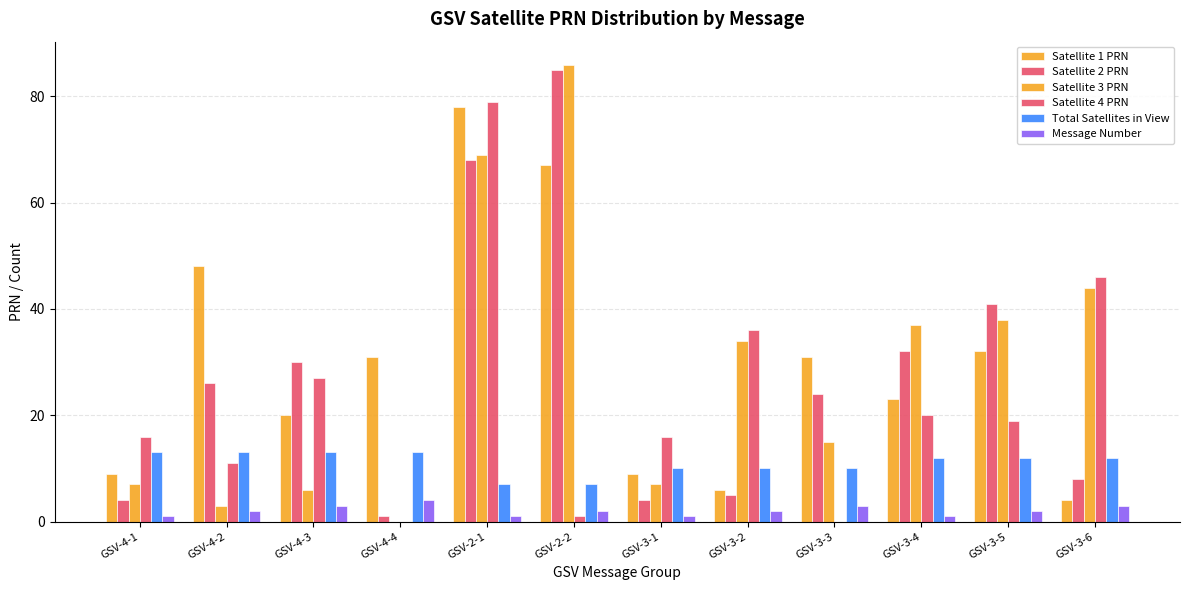

Is it true that Satellite 2 PRN equals 30 at GSV-4-3?

True